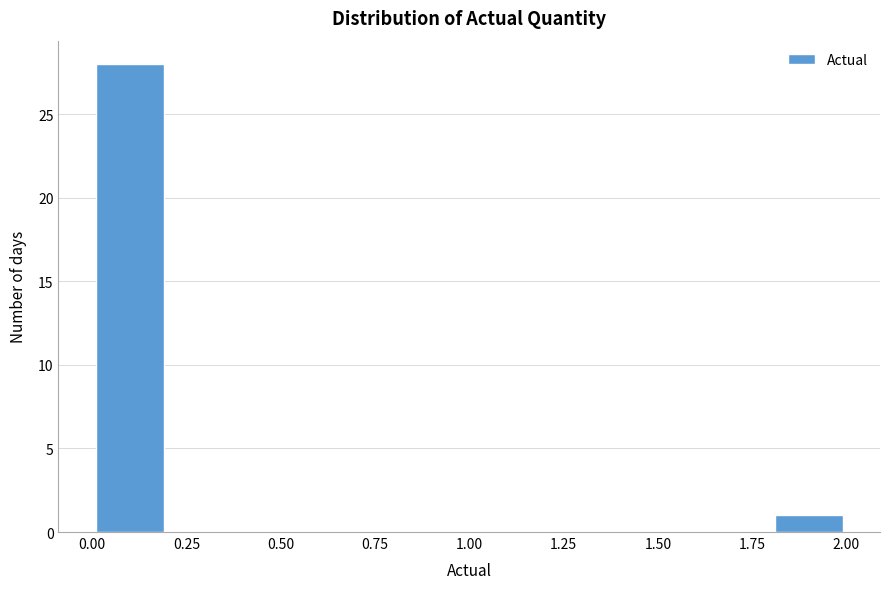

Reading left to right, transcribe this chart: for each bar, give the range it covers on the x-axis and its height. The values are not printed on the chart, so give them approximately, as read against the axis.

0.0 to 0.2: 28
0.2 to 0.4: 0
0.4 to 0.6: 0
0.6 to 0.8: 0
0.8 to 1.0: 0
1.0 to 1.2: 0
1.2 to 1.4: 0
1.4 to 1.6: 0
1.6 to 1.8: 0
1.8 to 2.0: 1